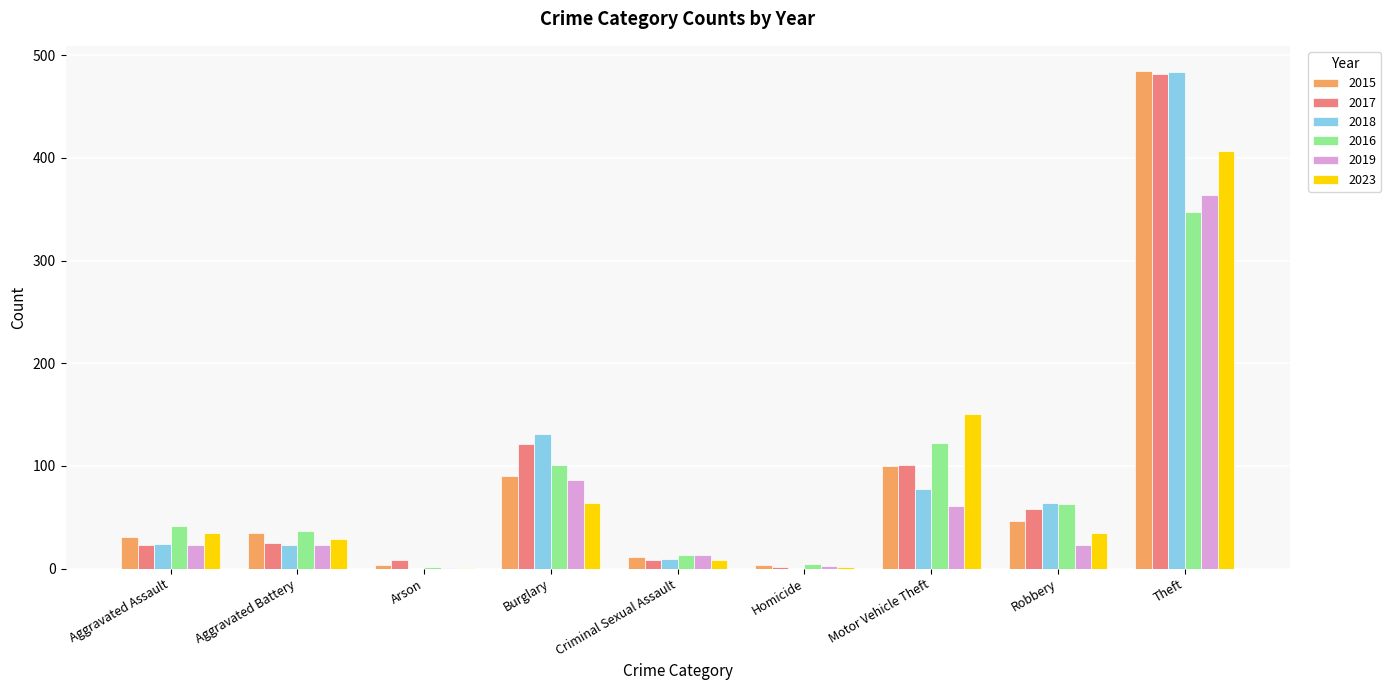

At which category is the sum across all series the highest?

Theft